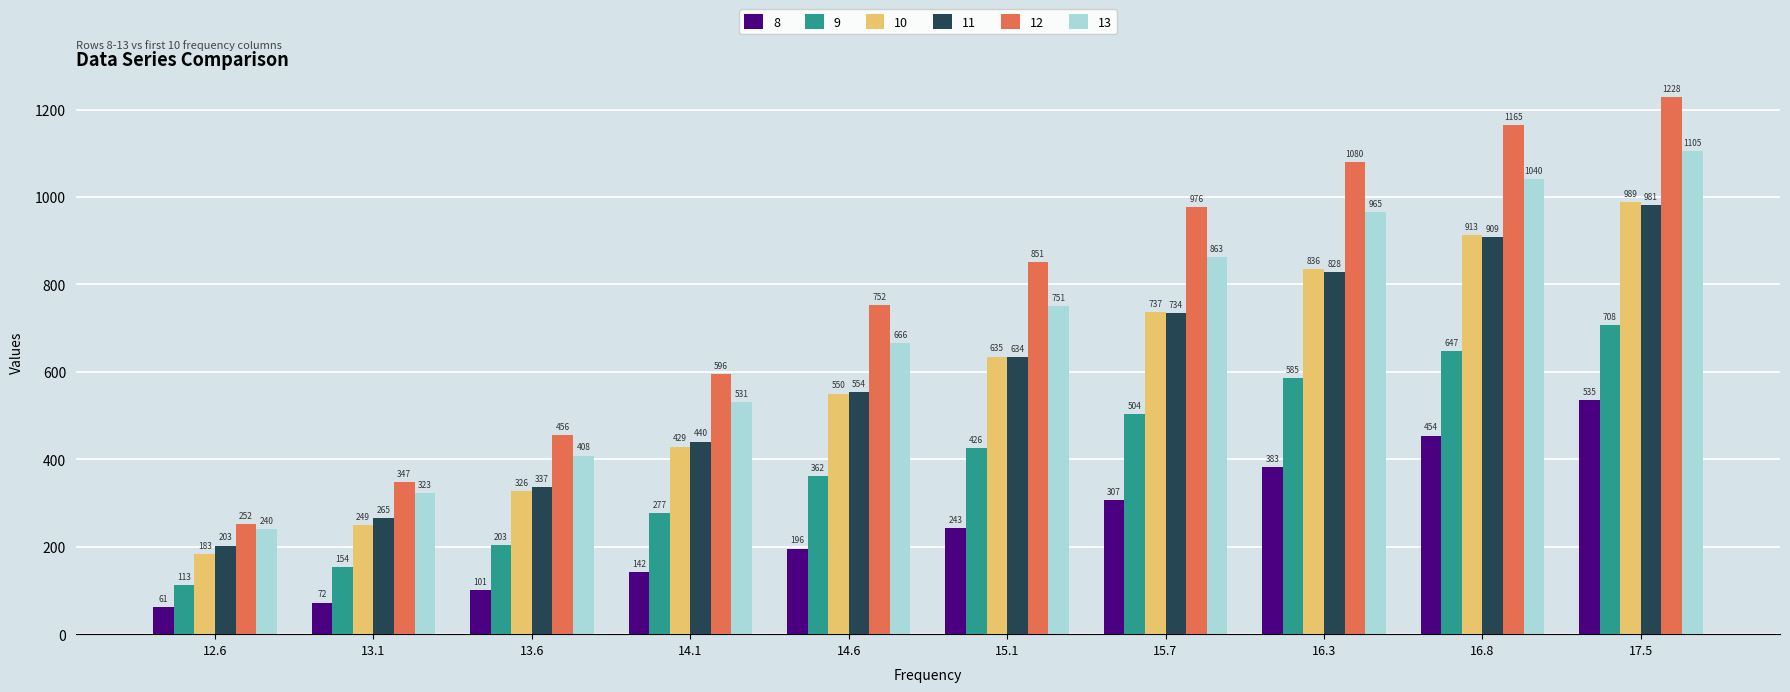

The value of 8 at 14.1 is 142.0. True or false?

True